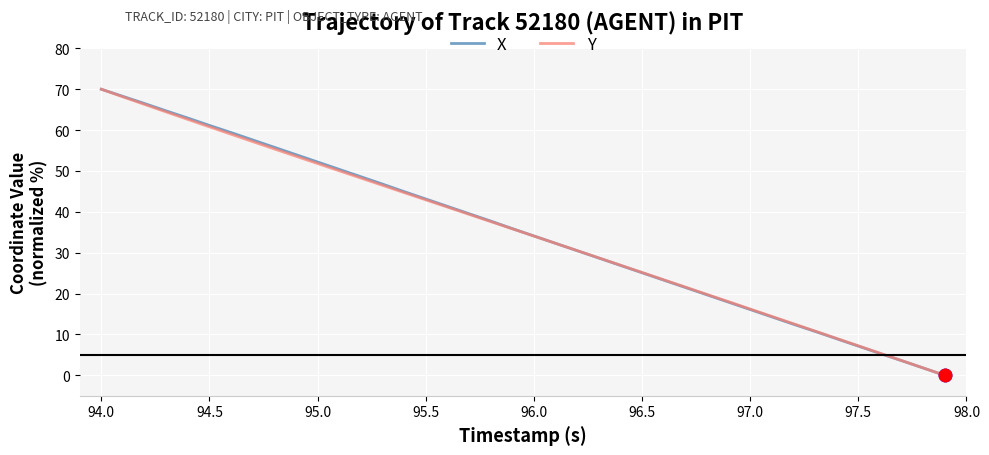

How many lines are shown in the chart?

2